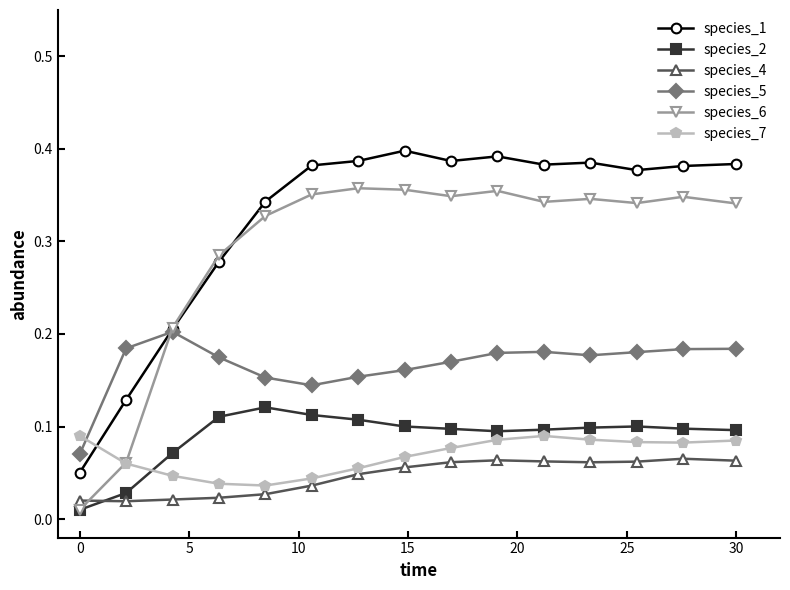

True or false: species_6 has more than 0 interior local peaks.

True